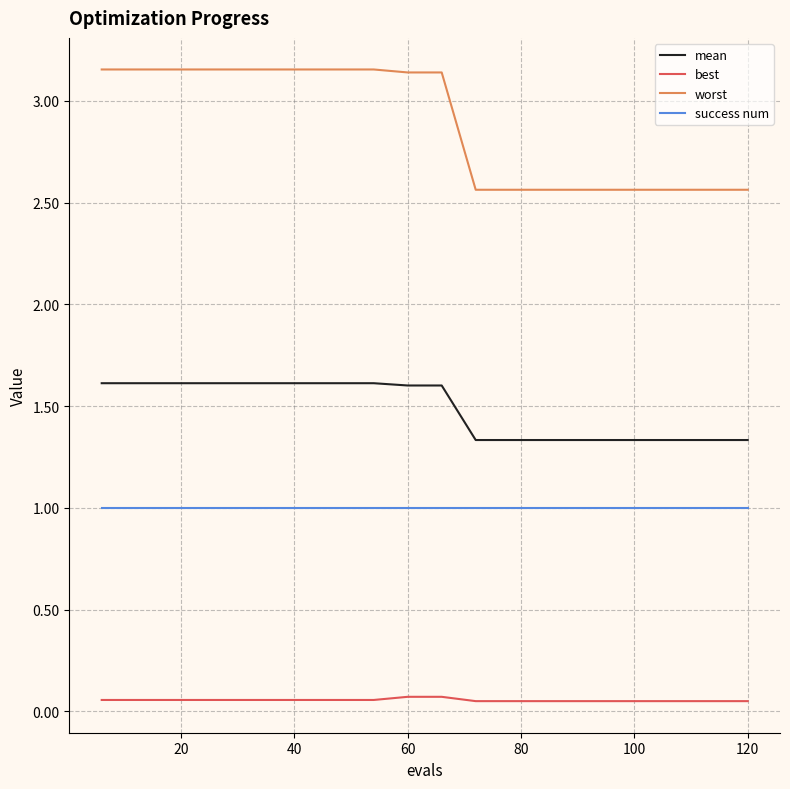

What is the difference between the maximum and minimum values in the worst series?

0.6